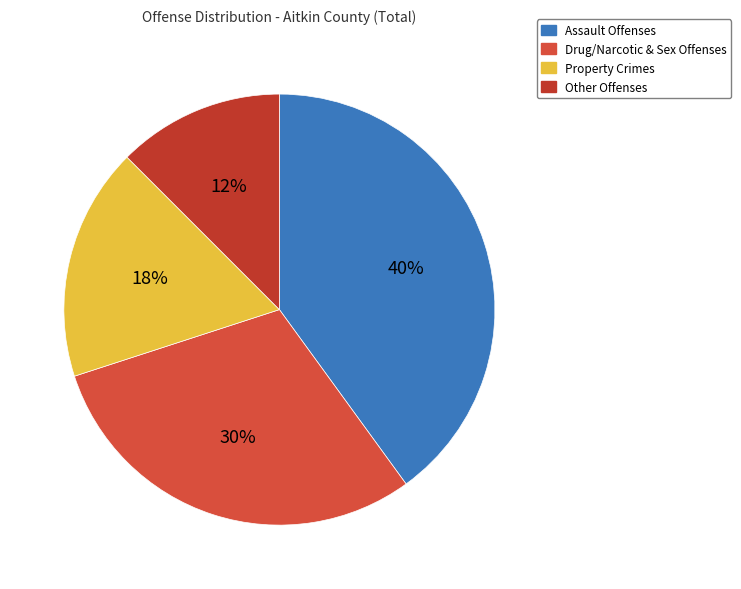

To the nearest percent, what is the average slice percentage?

25%